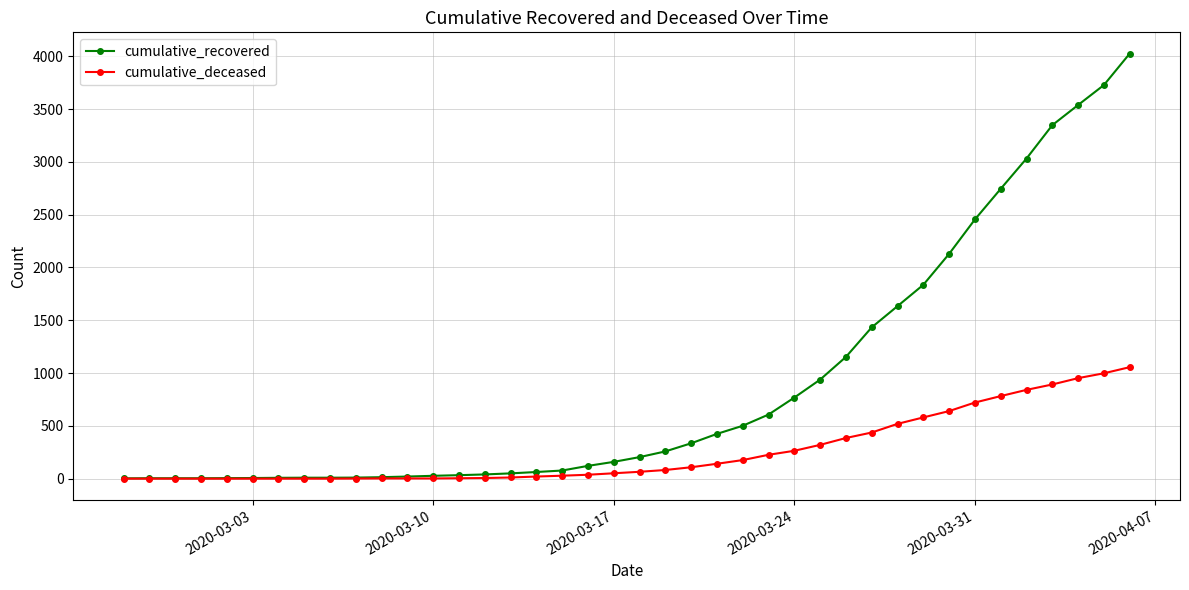

Rank the series by their maximum value, from lowest to highest.

cumulative_deceased, cumulative_recovered